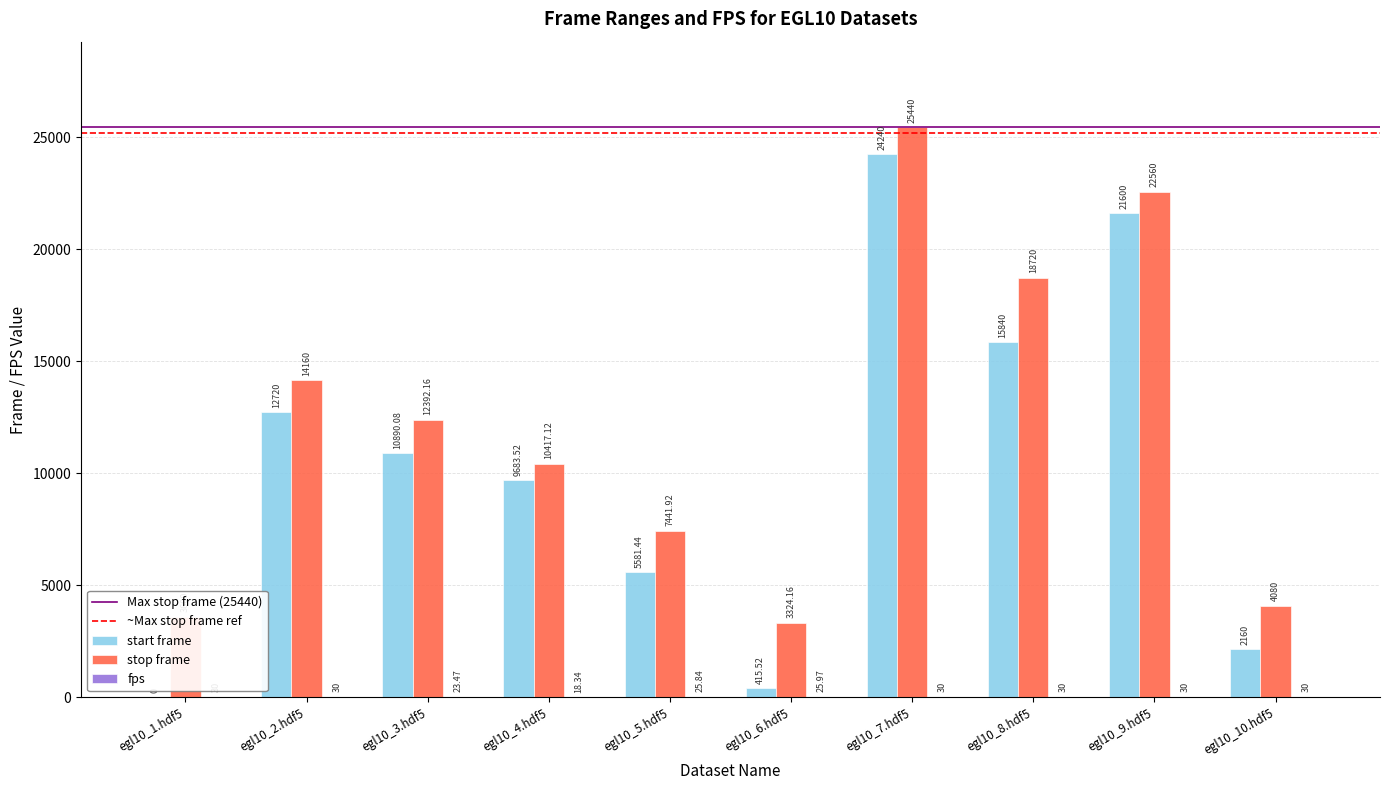

Which series changed the most between egl10_5.hdf5 and egl10_6.hdf5?

start frame